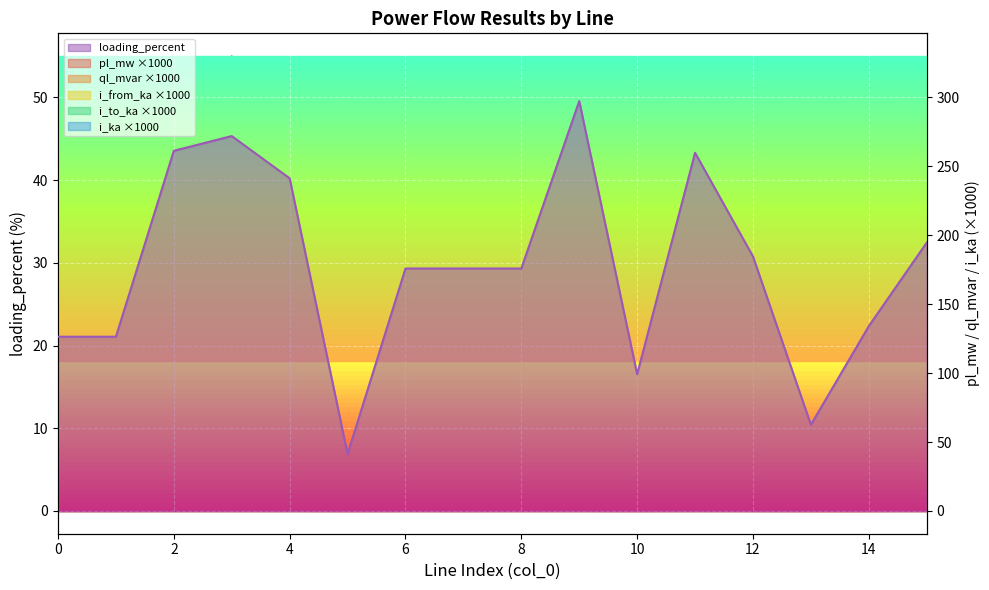

Reading right to left, what are all the values shown in this chart?

pl_mw: 0.2	0.0	0.0	0.1	0.3	0.0	0.1	0.1	0.1	0.1	0.0	0.1	0.3	0.2	0.0	0.0
ql_mvar: 0.1	0.0	0.0	0.0	0.2	0.0	0.1	0.1	0.0	0.1	0.0	0.1	0.2	0.1	0.0	0.0
i_from_ka: 236.2	81.3	38.0	112.0	315.3	60.2	180.4	106.7	106.7	106.7	25.1	146.4	330.0	158.5	76.7	76.7
i_to_ka: 236.2	81.3	38.0	112.0	315.3	60.2	180.4	106.7	106.7	106.7	25.1	146.4	330.0	158.5	76.7	76.7
i_ka: 236.2	81.3	38.0	112.0	315.3	60.2	180.4	106.7	106.7	106.7	25.1	146.4	330.0	158.5	76.7	76.7
loading_percent: 32.5	22.3	10.4	30.8	43.3	16.5	49.6	29.3	29.3	29.3	6.9	40.2	45.3	43.5	21.1	21.1